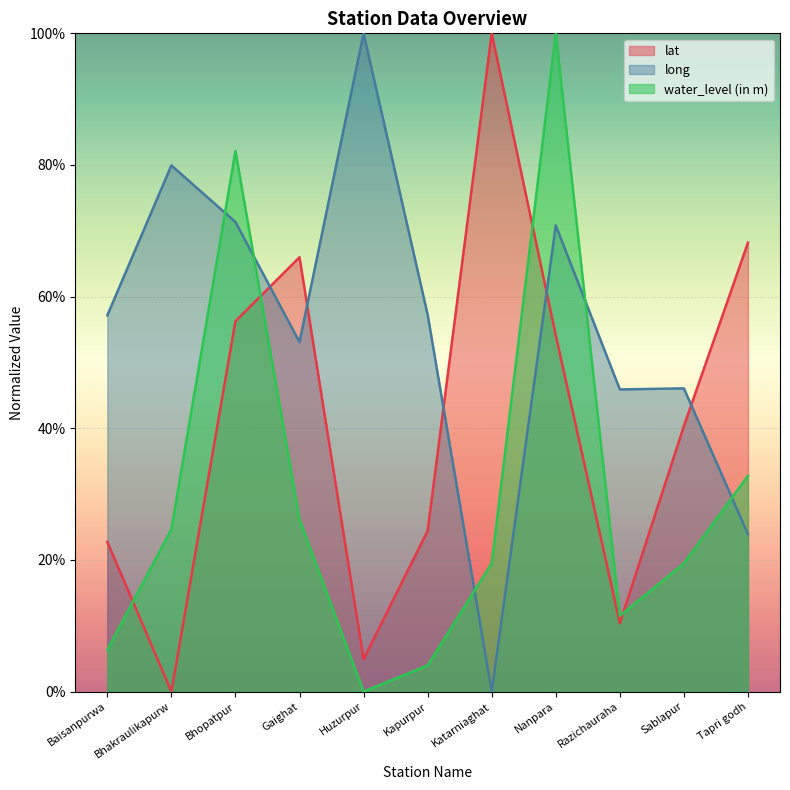

In lat, how many points are higher than both neighbors (excluding endpoints)?

2